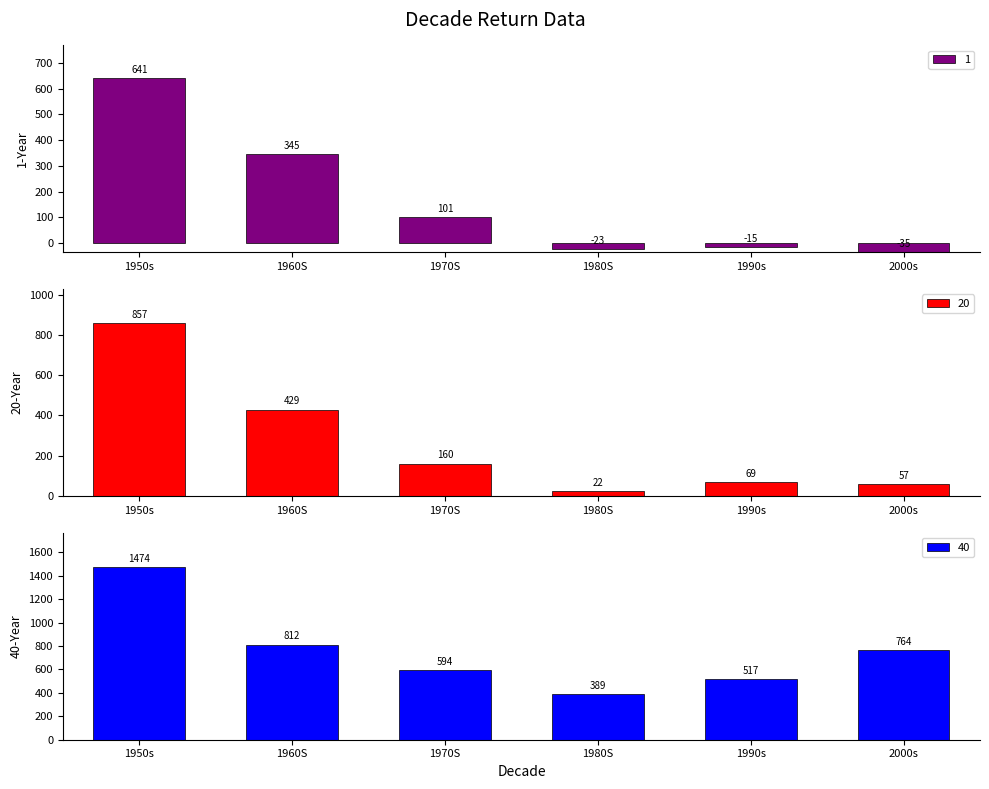

List the series in order of their overall mean, highest first.

30, 5, 1